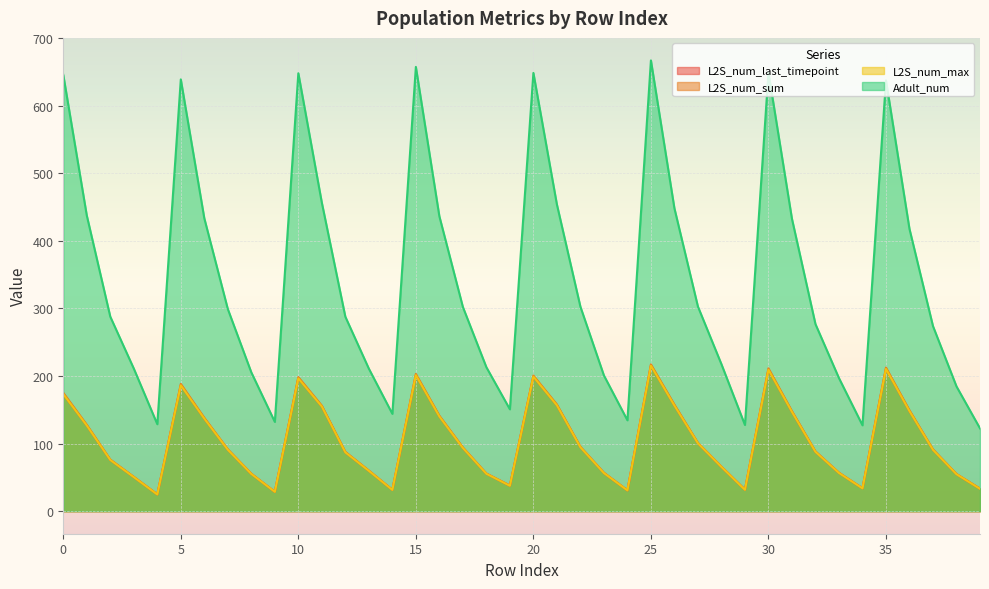

Between 29 and 10, which is larger?

10